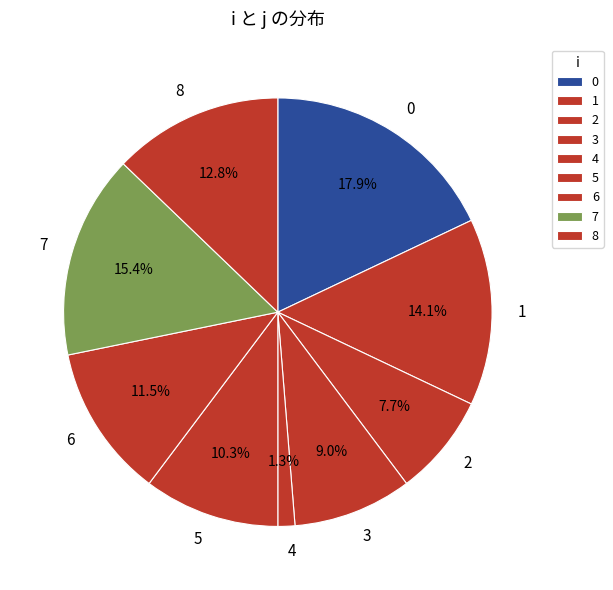

To the nearest percent, what percentage of the pie is 0?

18%